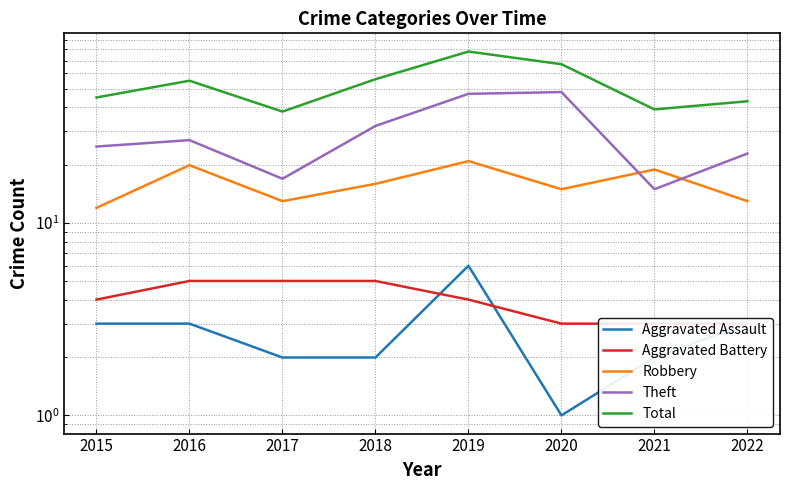

How many data points in Robbery are above 16?

3